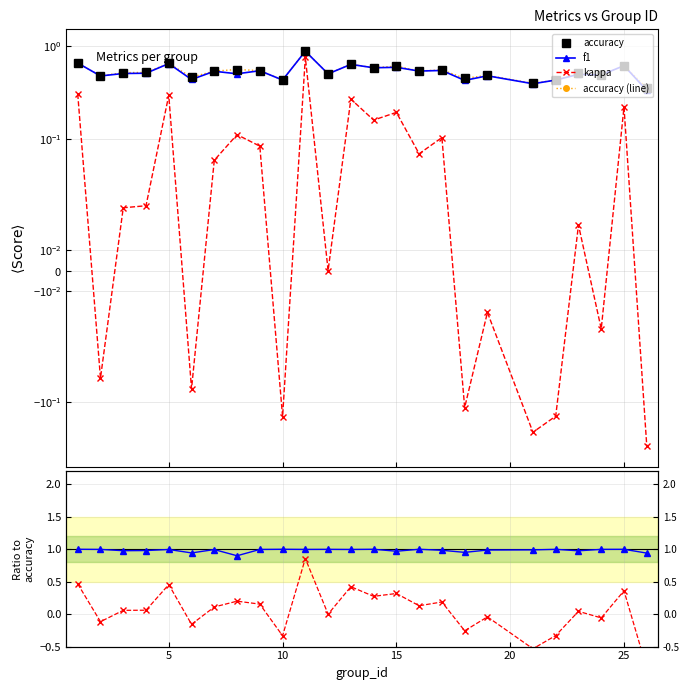

How many lines are shown in the chart?

6